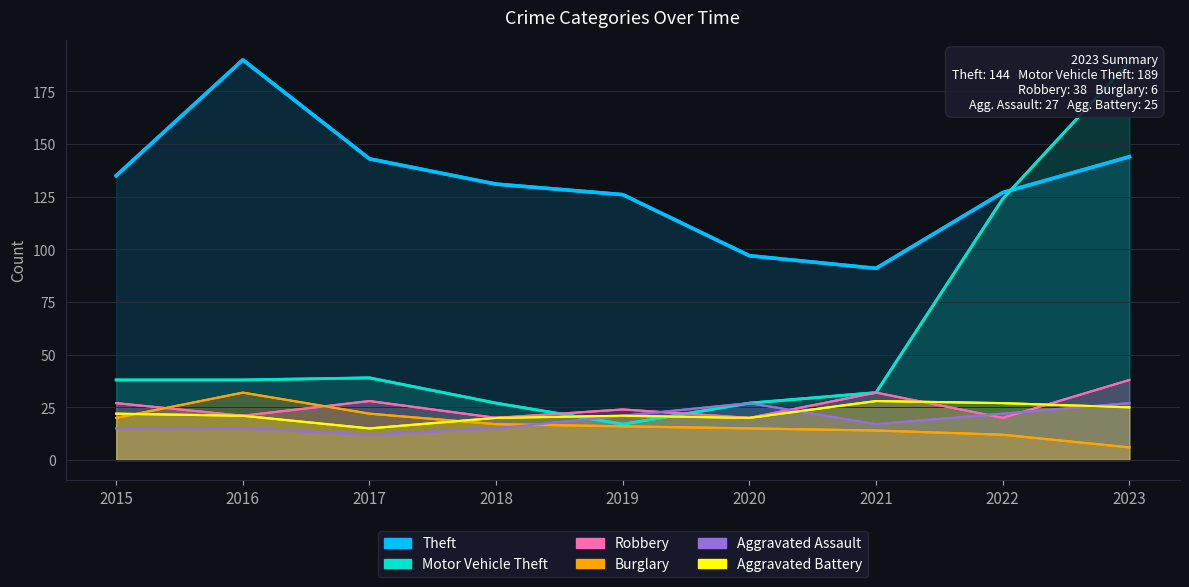

What are all the series names shown in the legend?

Theft, Motor Vehicle Theft, Robbery, Burglary, Aggravated Assault, Aggravated Battery